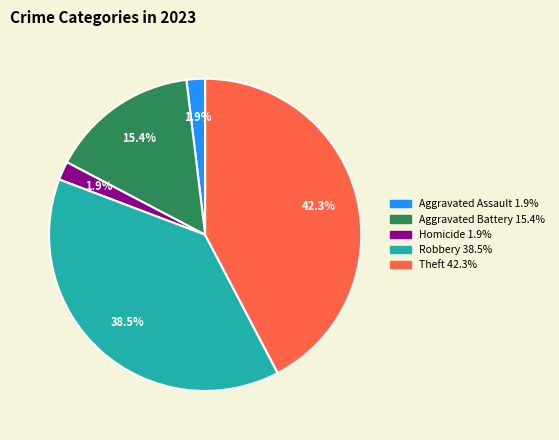

Is there a majority slice in this chart?

No